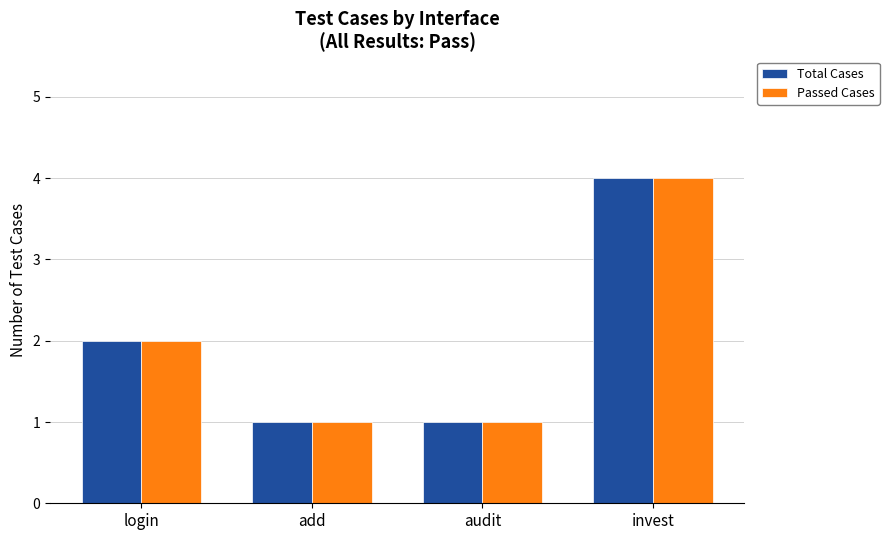

What is the greatest value displayed?

4